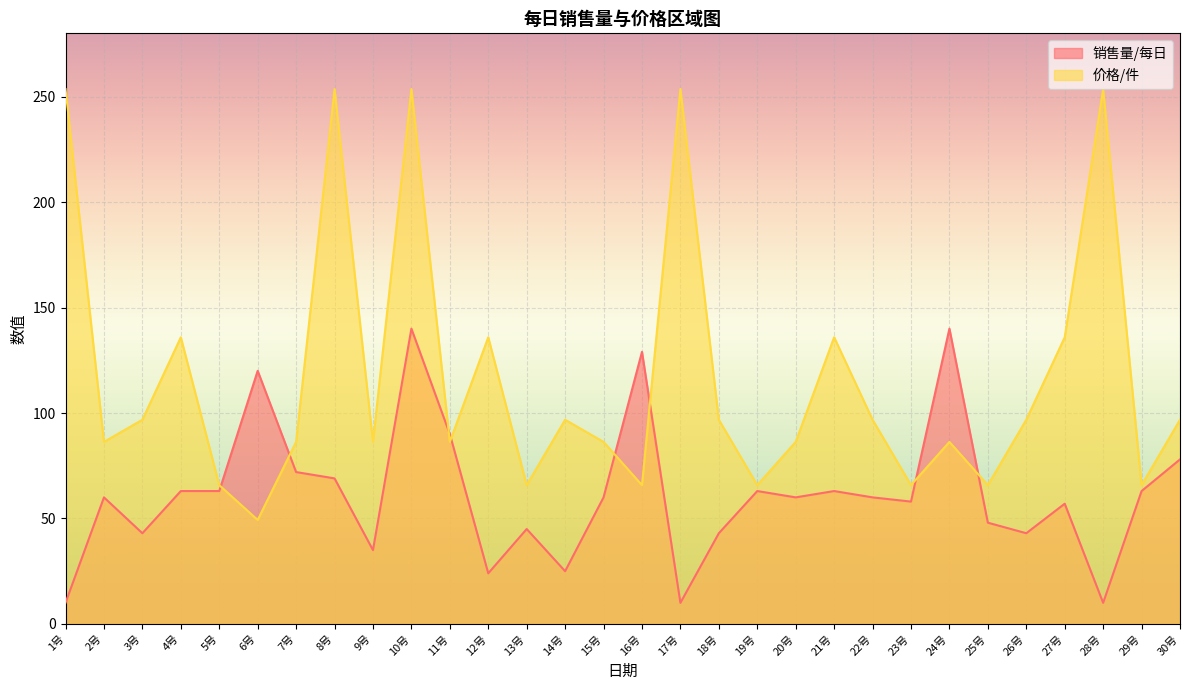

Between which two adjacent categories do 销售量/每日 and 价格/件 first intersect?

5号 and 6号